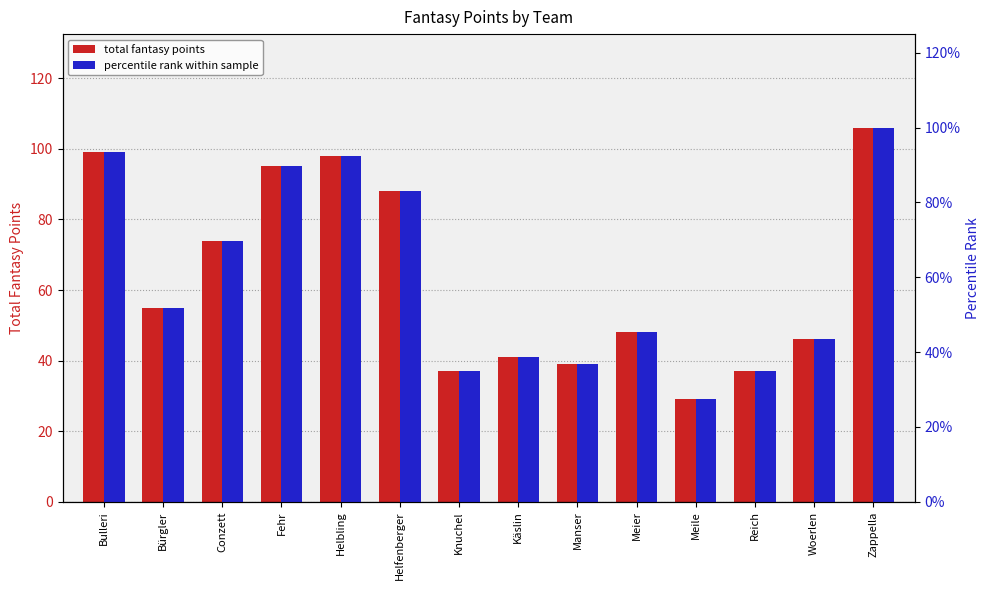

Reading left to right, what are all the values shown in this chart?

total fantasy points: 99.0	55.0	74.0	95.0	98.0	88.0	37.0	41.0	39.0	48.0	29.0	37.0	46.0	106.0
percentile rank within sample: 0.9	0.5	0.7	0.9	0.9	0.8	0.3	0.4	0.4	0.5	0.3	0.3	0.4	1.0